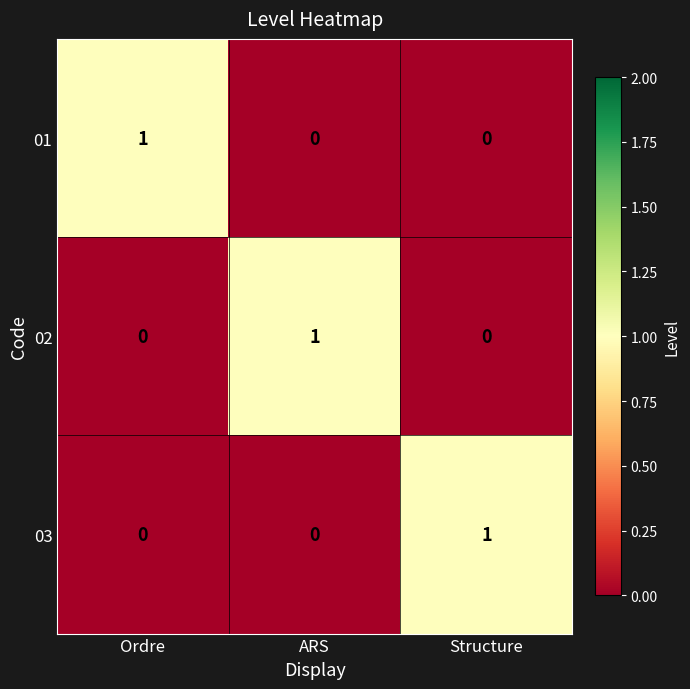

Is the value of 01 at Ordre greater than the value of 02 at Structure?

Yes